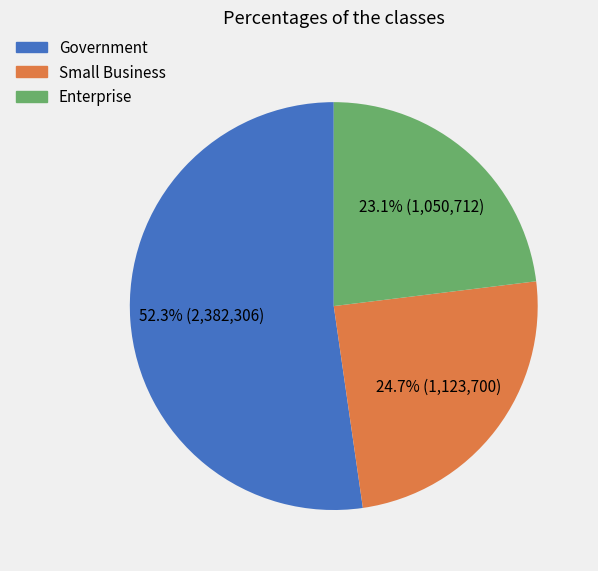

Does any single category account for the majority?

Yes